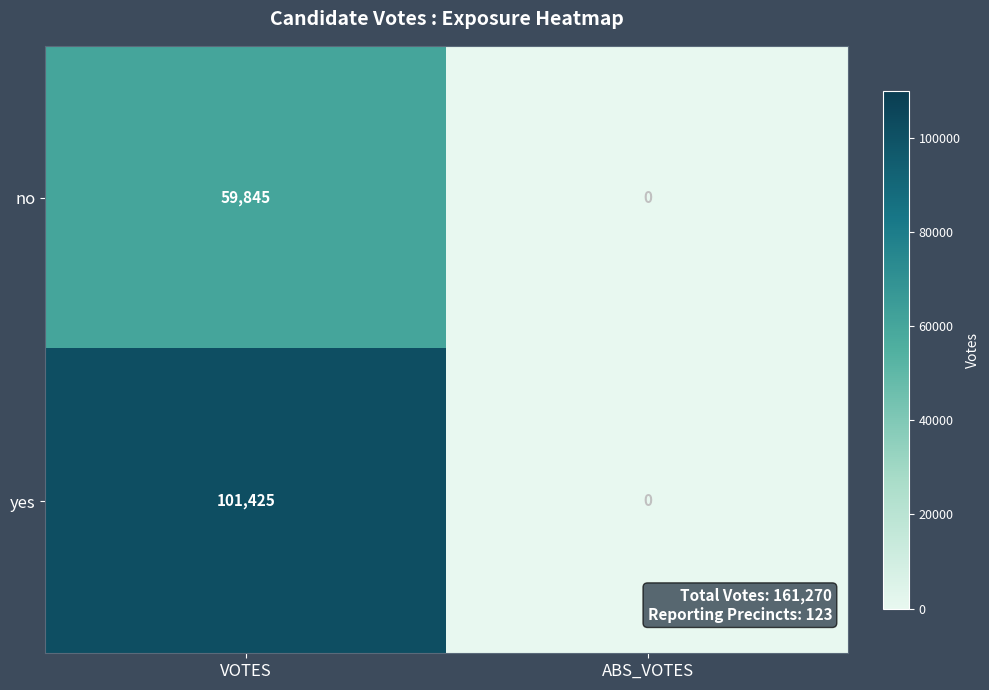

Reading left to right, extract all data points from this chart.

no: VOTES=59845	ABS_VOTES=0
yes: VOTES=101425	ABS_VOTES=0